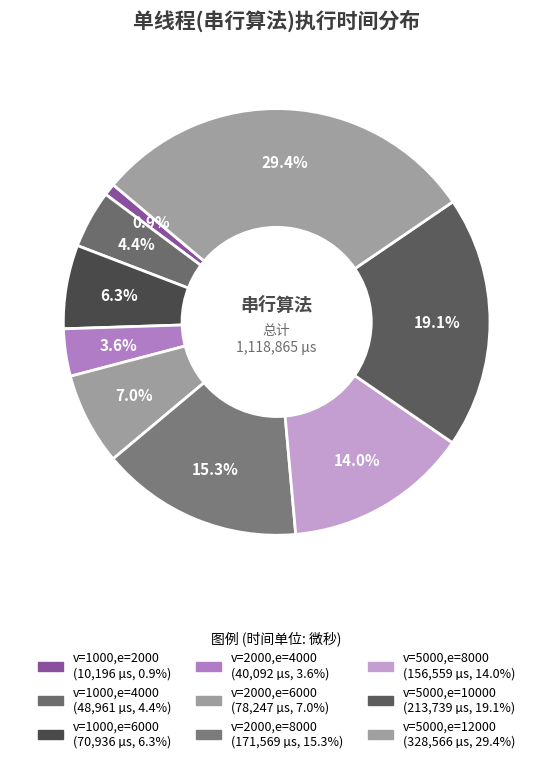

To the nearest percent, what is the difference between the largest and smallest slice percentages?

28%